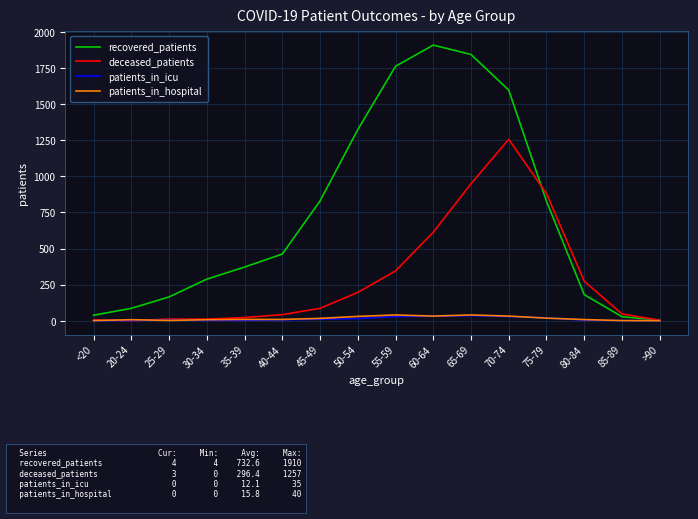

What are all the series names shown in the legend?

recovered_patients, deceased_patients, patients_in_icu, patients_in_hospital